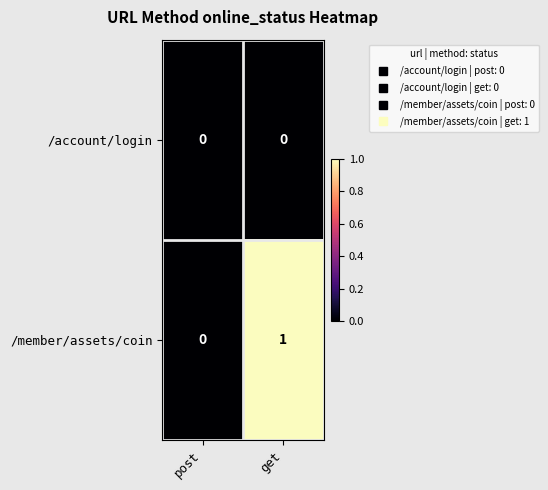

How many categories are shown in the chart?

2